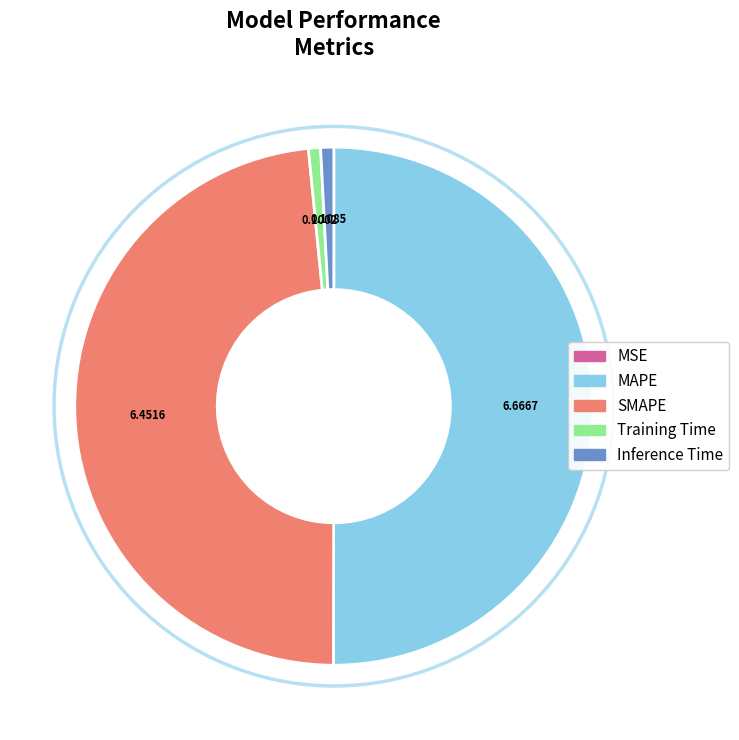

Which slice is the largest?

MAPE